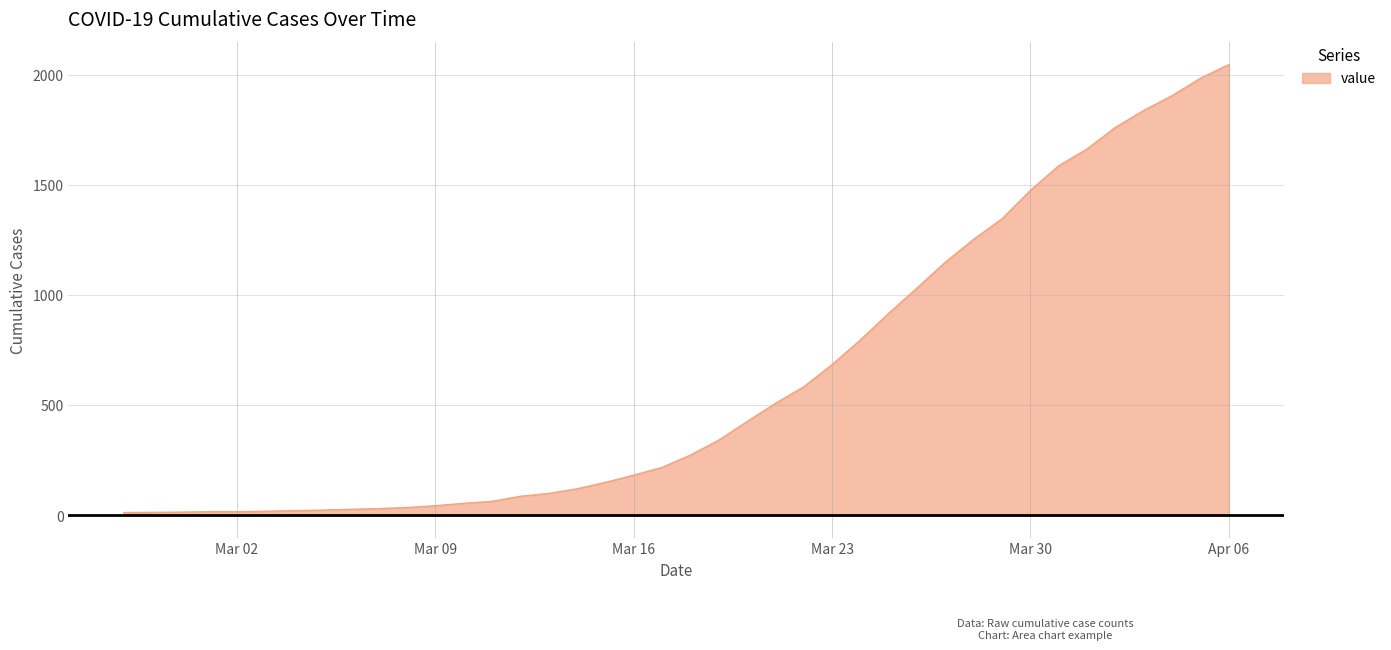

What is the sum of all values?

24844